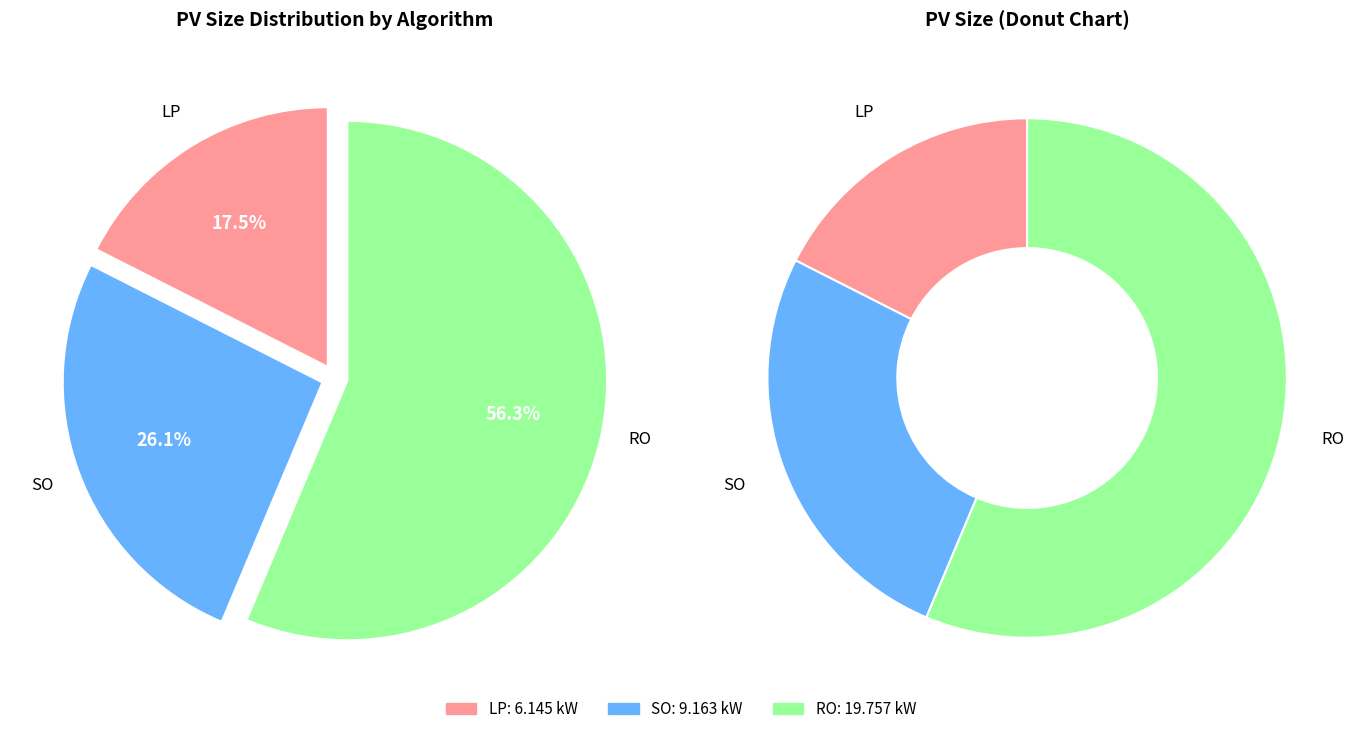

Which category has the smallest portion of the pie?

LP